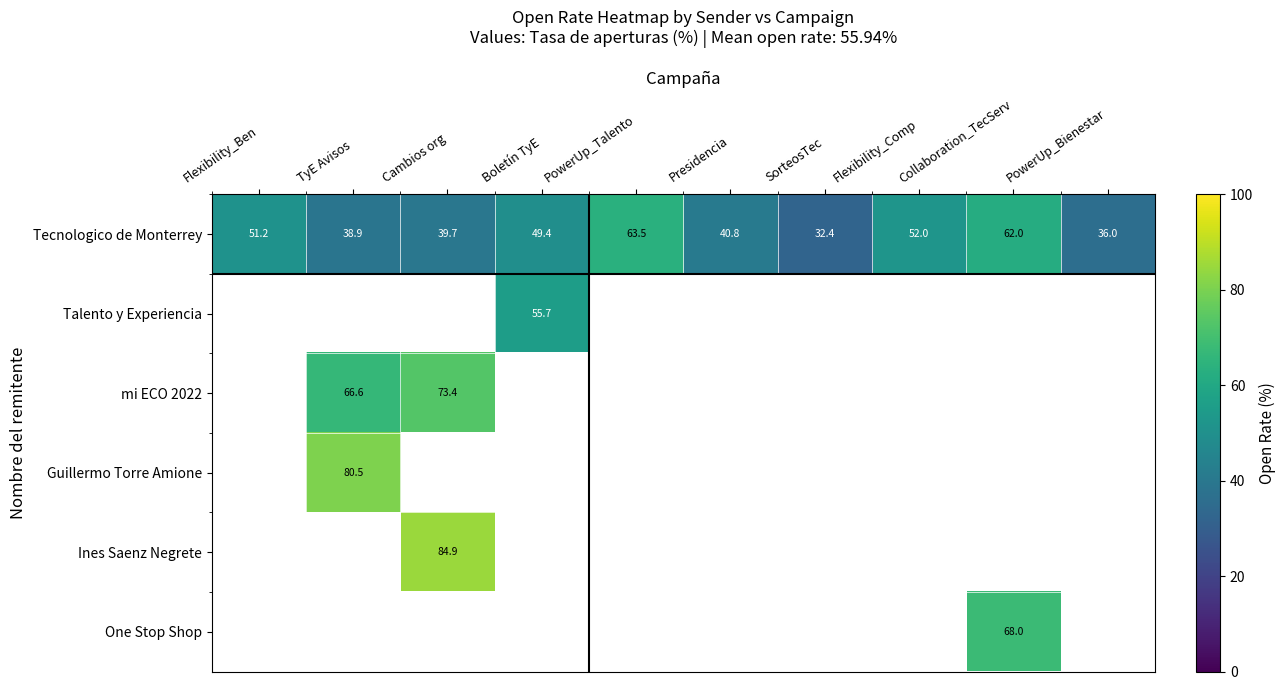

At which label does Tecnologico de Monterrey reach its minimum?

SorteosTec